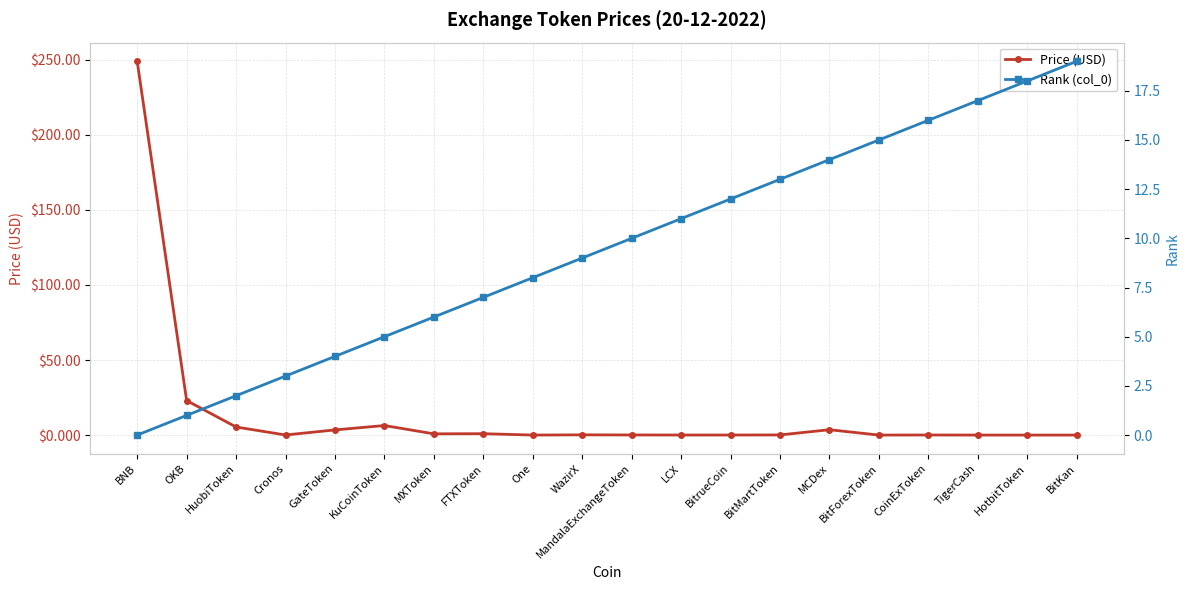

Is it true that Price (USD) equals 0.0 at BitrueCoin?

False